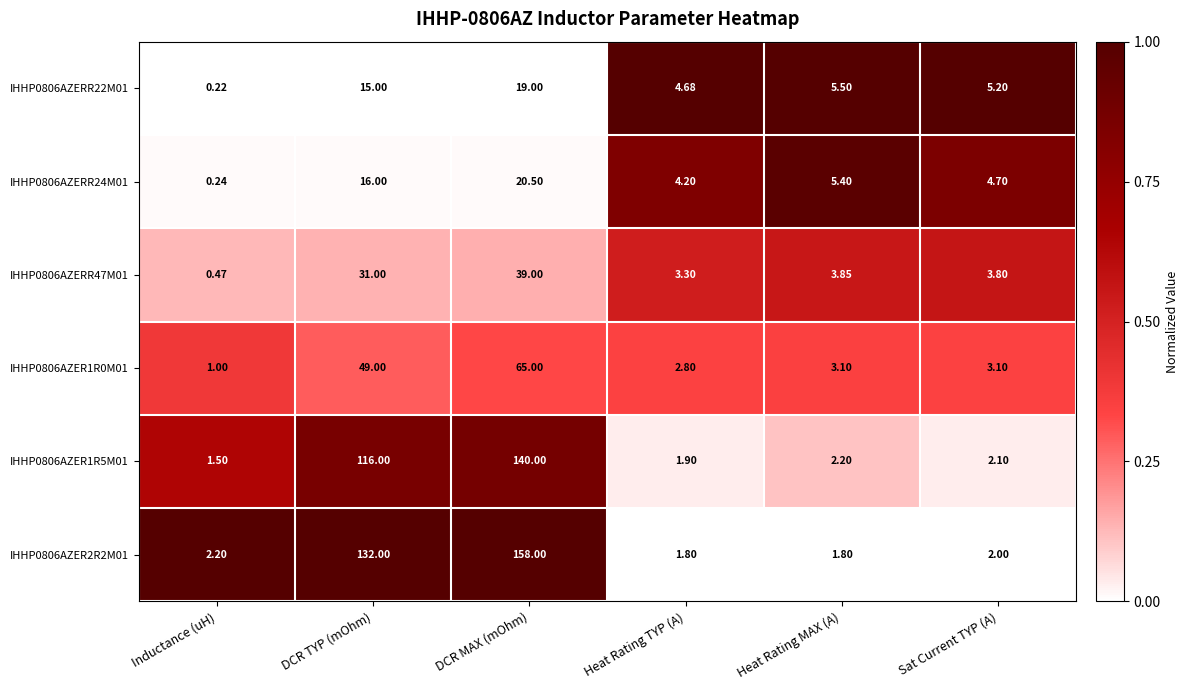

At how many categories does at least one series exceed 0?

6